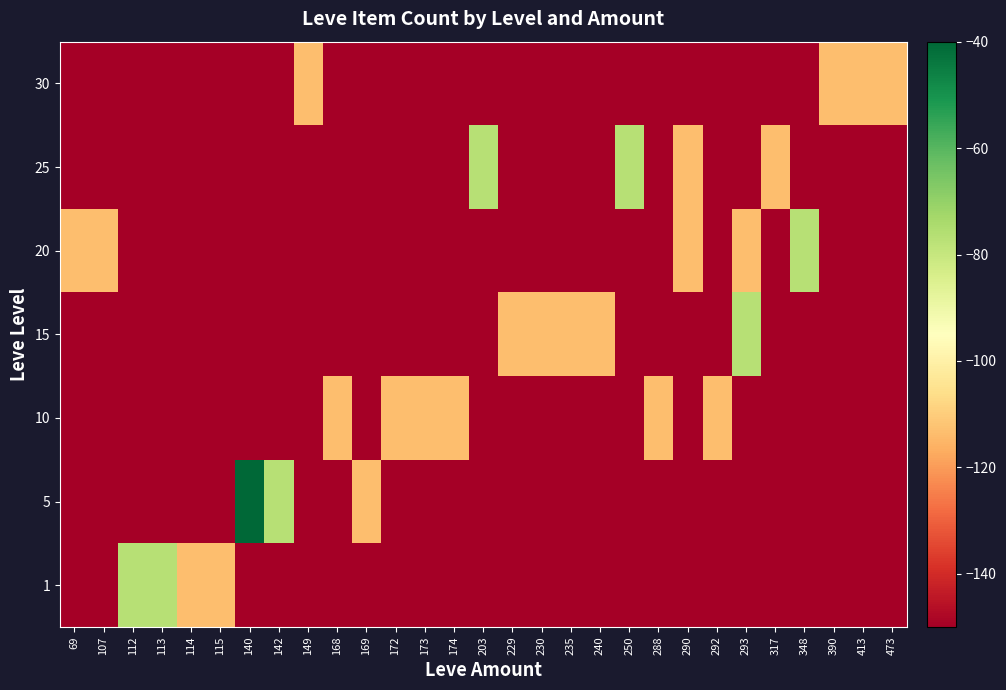

Reading left to right, transcribe all the data shown in this chart.

row_0: -150.0	-150.0	-76.7	-76.7	-113.3	-113.3	-150.0	-150.0	-150.0	-150.0	-150.0	-150.0	-150.0	-150.0	-150.0	-150.0	-150.0	-150.0	-150.0	-150.0	-150.0	-150.0	-150.0	-150.0	-150.0	-150.0	-150.0	-150.0	-150.0
row_1: -150.0	-150.0	-150.0	-150.0	-150.0	-150.0	-40.0	-76.7	-150.0	-150.0	-113.3	-150.0	-150.0	-150.0	-150.0	-150.0	-150.0	-150.0	-150.0	-150.0	-150.0	-150.0	-150.0	-150.0	-150.0	-150.0	-150.0	-150.0	-150.0
row_2: -150.0	-150.0	-150.0	-150.0	-150.0	-150.0	-150.0	-150.0	-150.0	-113.3	-150.0	-113.3	-113.3	-113.3	-150.0	-150.0	-150.0	-150.0	-150.0	-150.0	-113.3	-150.0	-113.3	-150.0	-150.0	-150.0	-150.0	-150.0	-150.0
row_3: -150.0	-150.0	-150.0	-150.0	-150.0	-150.0	-150.0	-150.0	-150.0	-150.0	-150.0	-150.0	-150.0	-150.0	-150.0	-113.3	-113.3	-113.3	-113.3	-150.0	-150.0	-150.0	-150.0	-76.7	-150.0	-150.0	-150.0	-150.0	-150.0
row_4: -113.3	-113.3	-150.0	-150.0	-150.0	-150.0	-150.0	-150.0	-150.0	-150.0	-150.0	-150.0	-150.0	-150.0	-150.0	-150.0	-150.0	-150.0	-150.0	-150.0	-150.0	-113.3	-150.0	-113.3	-150.0	-76.7	-150.0	-150.0	-150.0
row_5: -150.0	-150.0	-150.0	-150.0	-150.0	-150.0	-150.0	-150.0	-150.0	-150.0	-150.0	-150.0	-150.0	-150.0	-76.7	-150.0	-150.0	-150.0	-150.0	-76.7	-150.0	-113.3	-150.0	-150.0	-113.3	-150.0	-150.0	-150.0	-150.0
row_6: -150.0	-150.0	-150.0	-150.0	-150.0	-150.0	-150.0	-150.0	-113.3	-150.0	-150.0	-150.0	-150.0	-150.0	-150.0	-150.0	-150.0	-150.0	-150.0	-150.0	-150.0	-150.0	-150.0	-150.0	-150.0	-150.0	-113.3	-113.3	-113.3